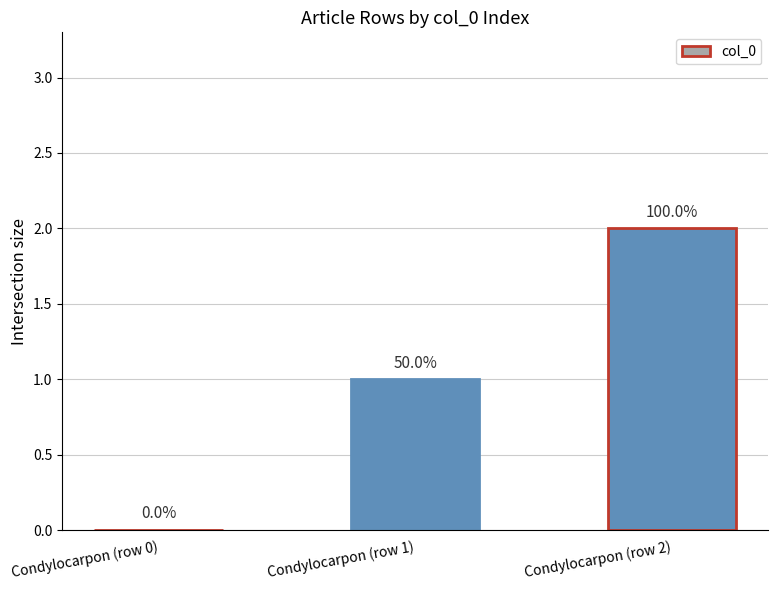

How many data points are above 1?

1